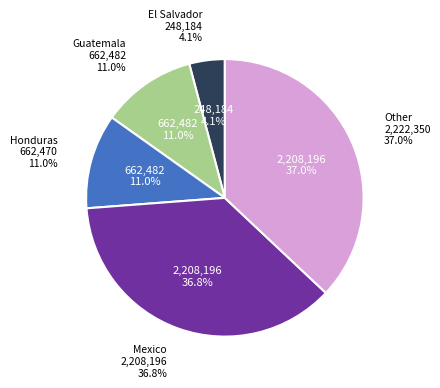

Which slice is the smallest?

El Salvador